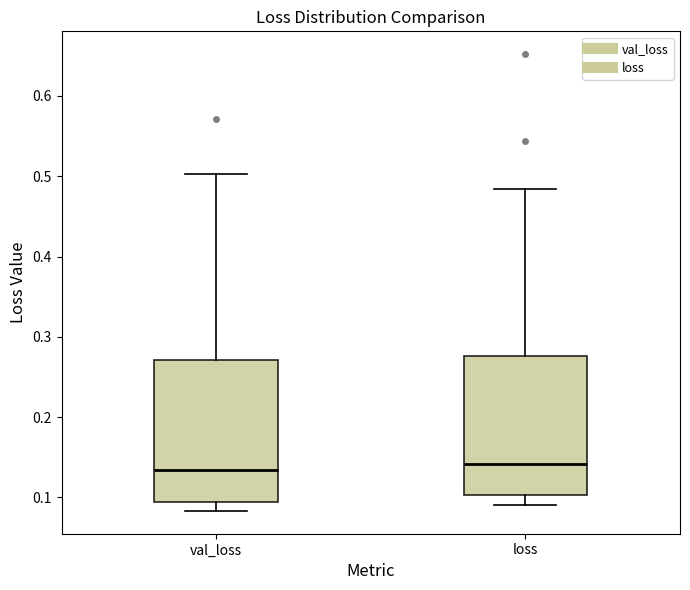

Reading left to right, read every box against the y-axis: the position of its median line, the range the box covers, and the ends of its whiskers. The values are not printed on the chart, so give them approximately, as read against the axis.

val_loss: median 0.13, box 0.09 to 0.27, whiskers 0.08 to 0.50
loss: median 0.14, box 0.10 to 0.28, whiskers 0.09 to 0.48